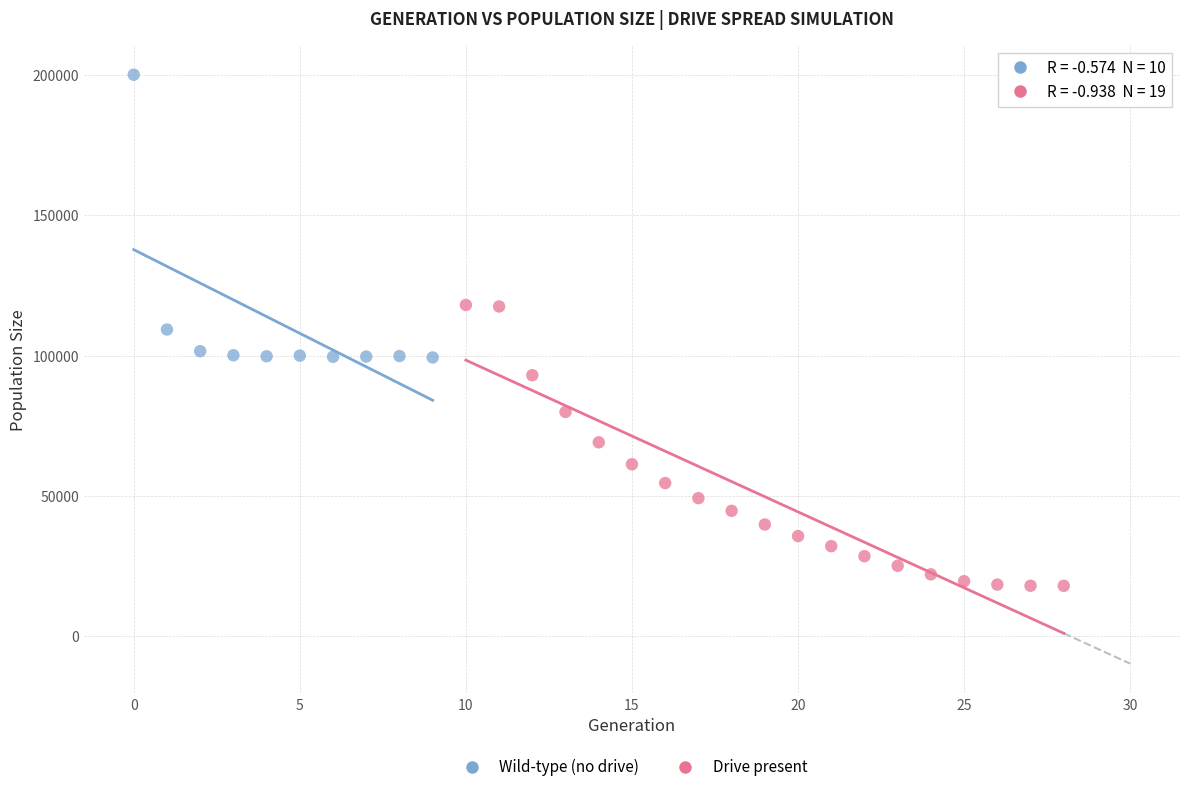

Which series reaches the minimum Y coordinate?

Drive present